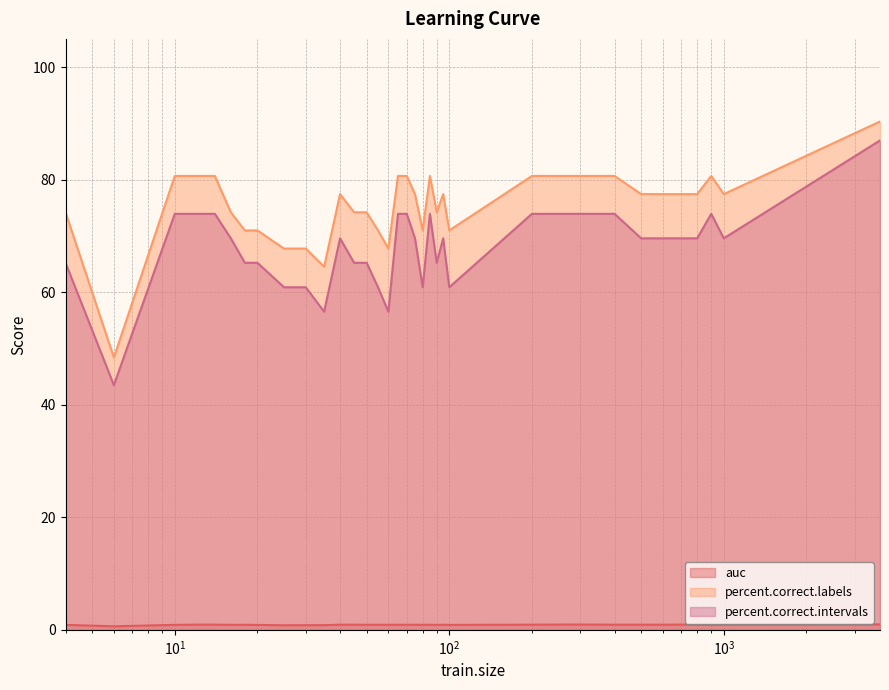

Which series has the widest spread of values?

percent.correct.intervals